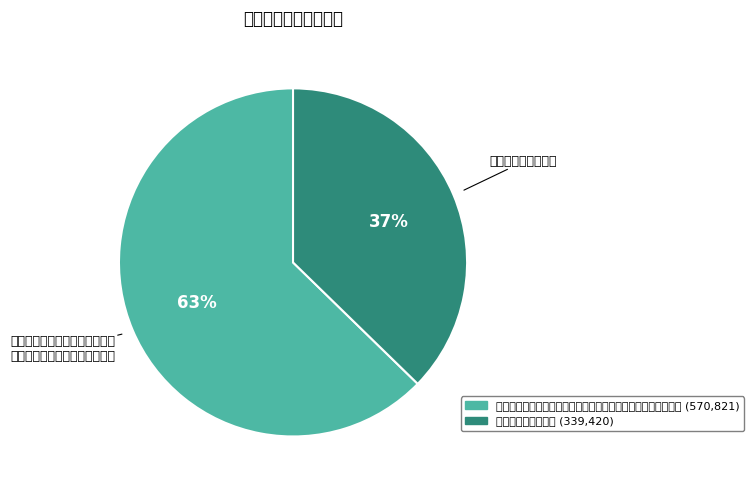

What is the largest slice in the pie chart?

戊子初中夏金陵祈晴祈雨者各一而大宗伯姜公主之应因呈公一绝